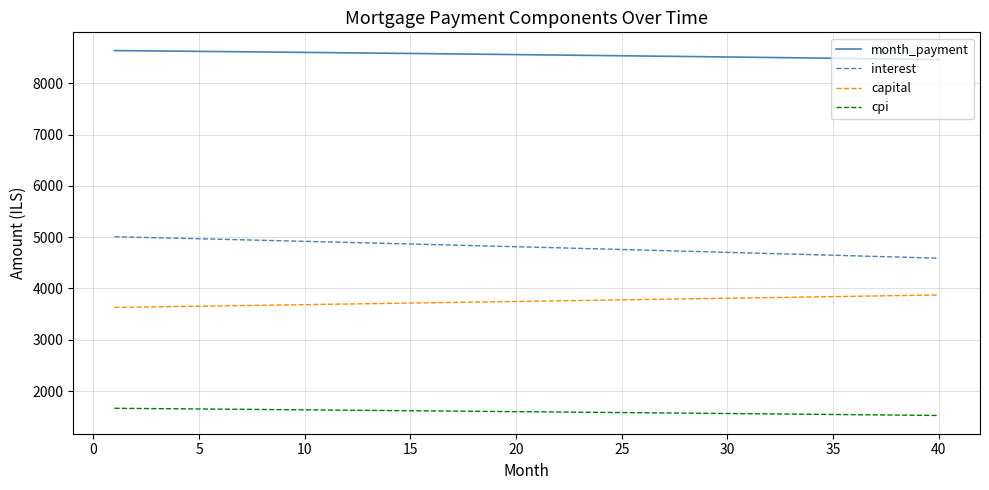

Rank the series by their average value, from lowest to highest.

cpi, capital, interest, month_payment